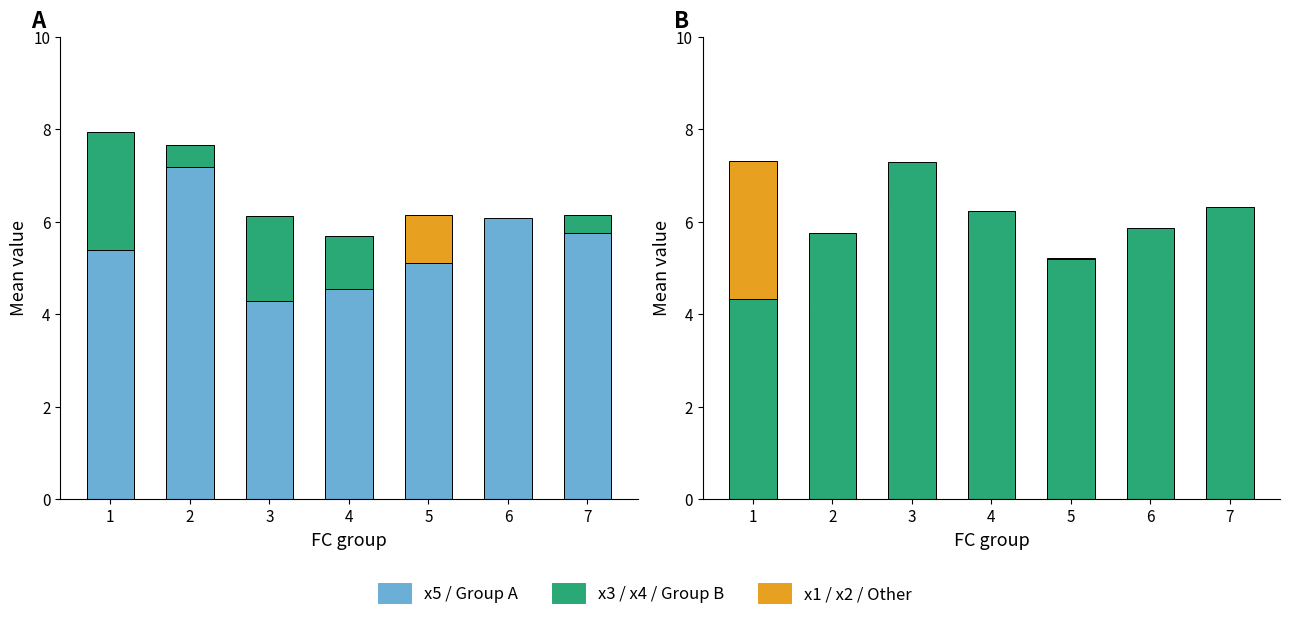

What is the difference between the maximum and minimum values in the x5 series?

2.9